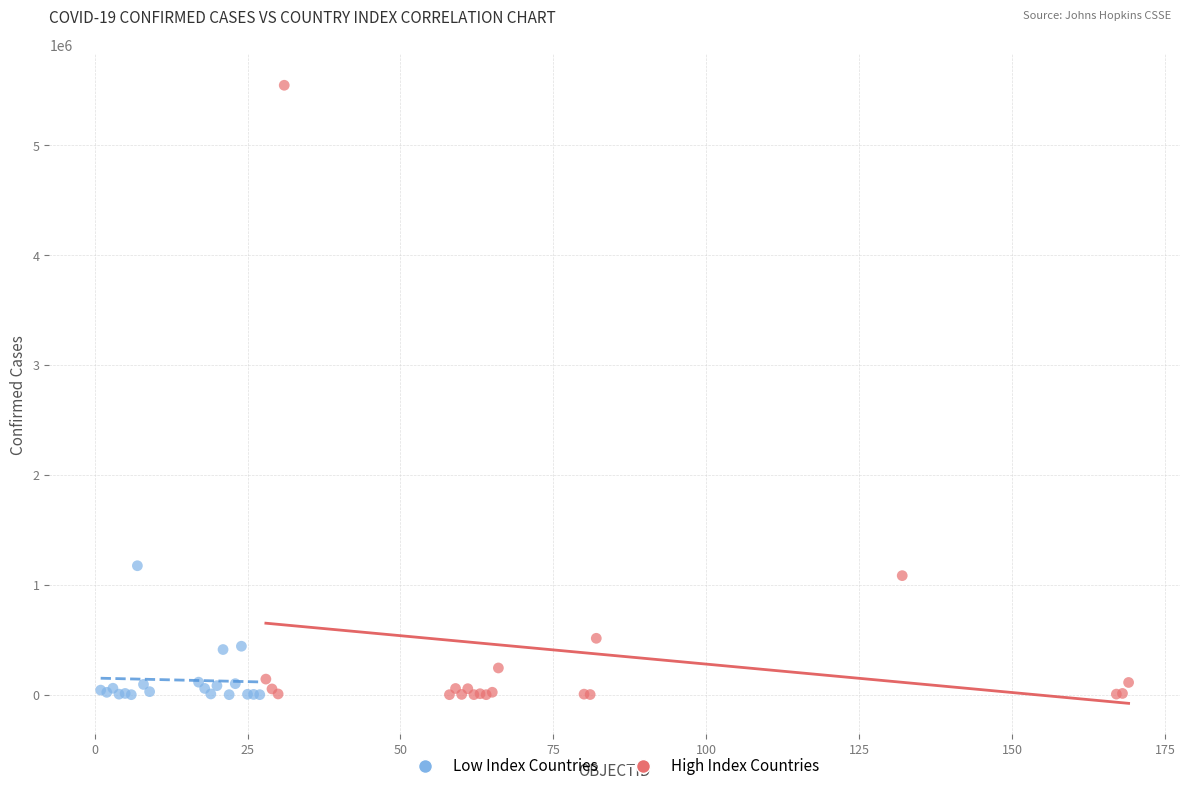

Which series has the widest spread of Y values?

High Index Countries